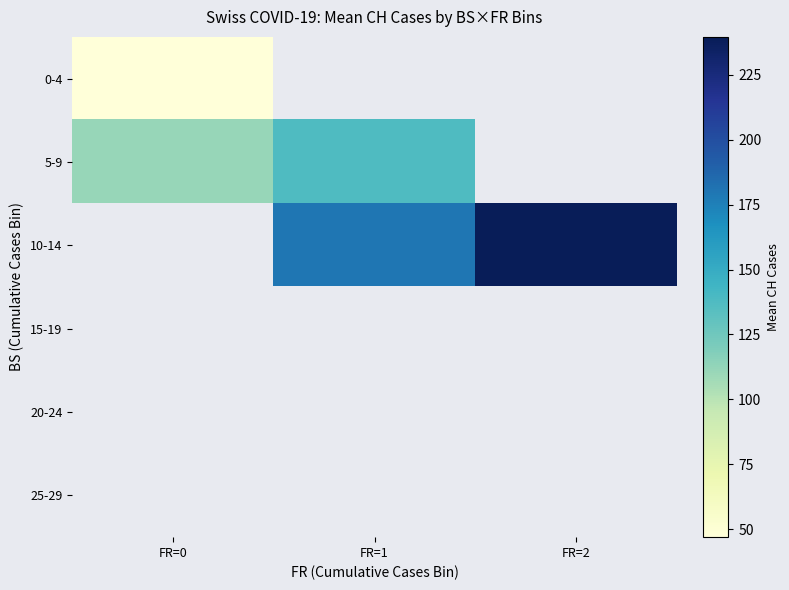

Which has a higher value, FR=0 or FR=2?

FR=2